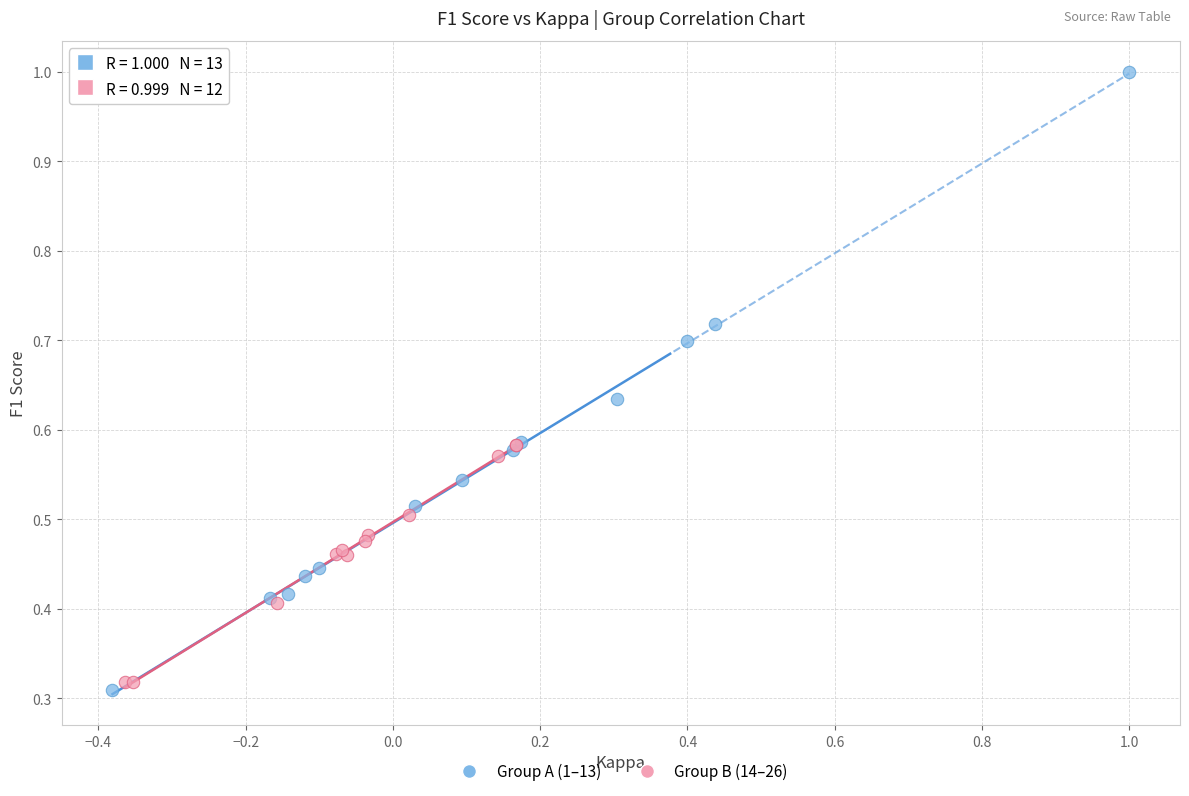

Which series has the largest Y range (max minus min)?

Group A (1–13)